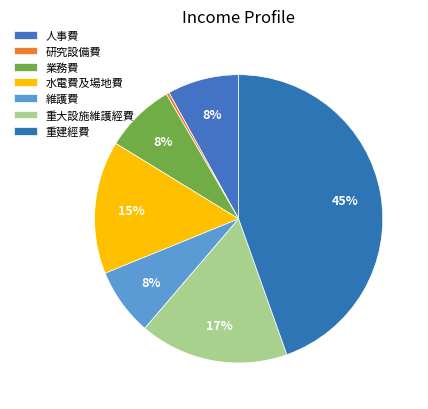

To the nearest percent, what is the average slice percentage?

14%